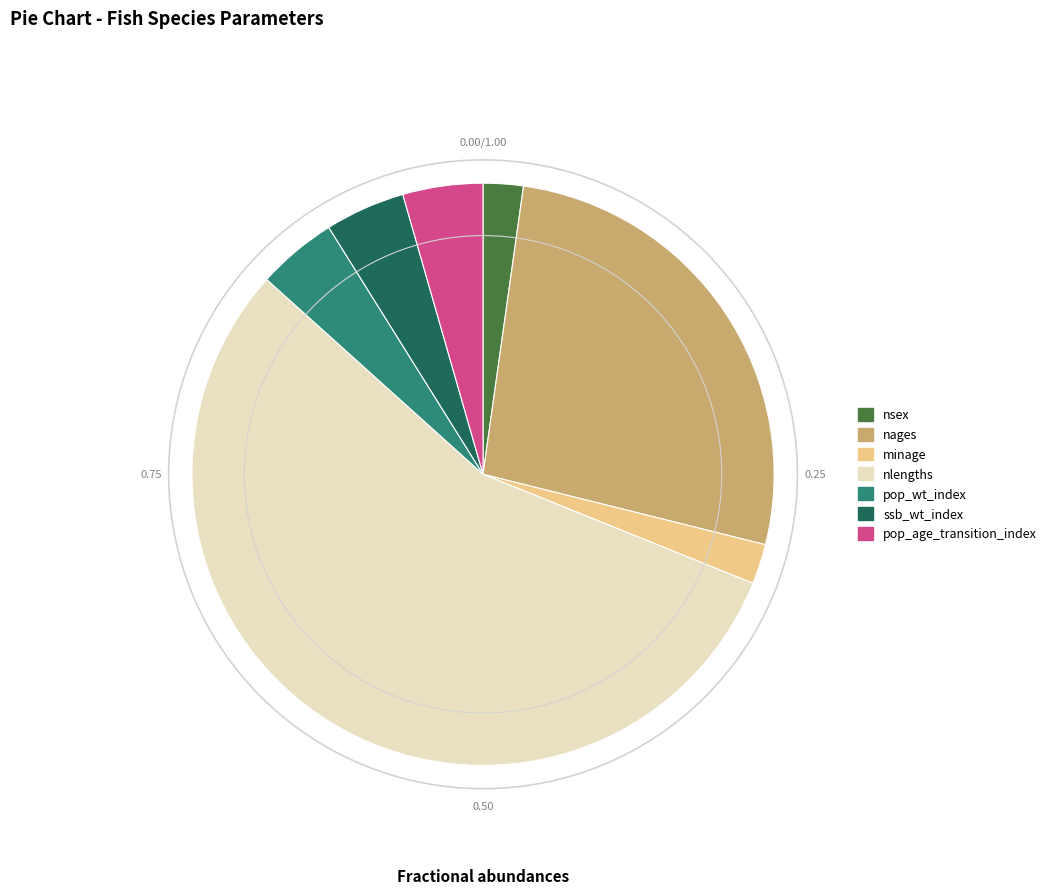

The pop_age_transition_index slice represents 15% of the pie. True or false?

False